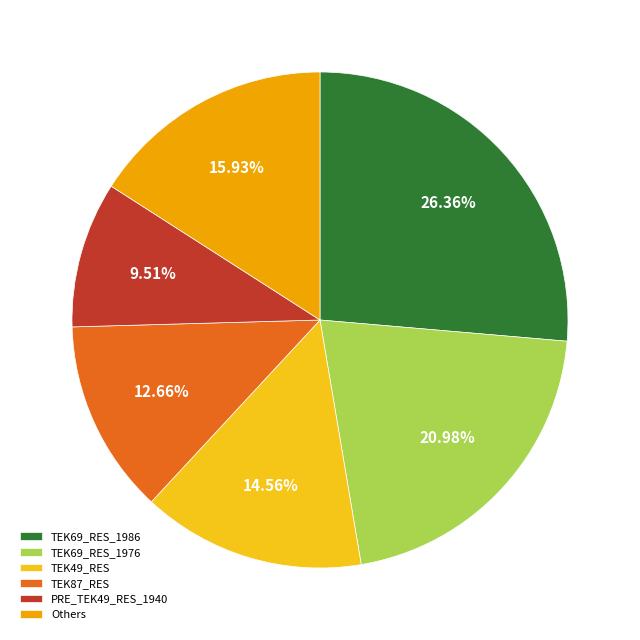

Which slice is the smallest?

PRE_TEK49_RES_1940